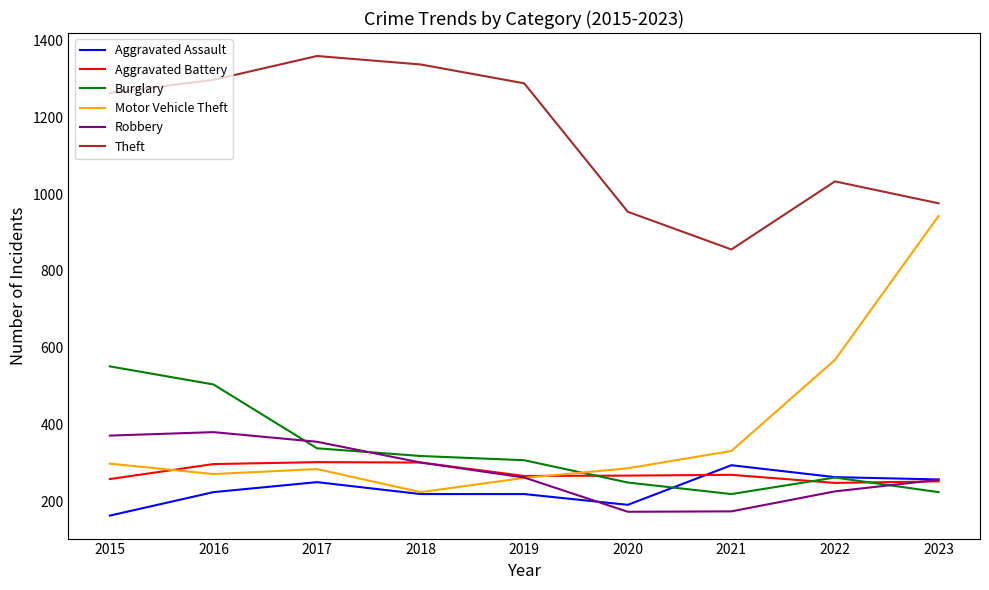

What is the minimum value shown in the chart?

164